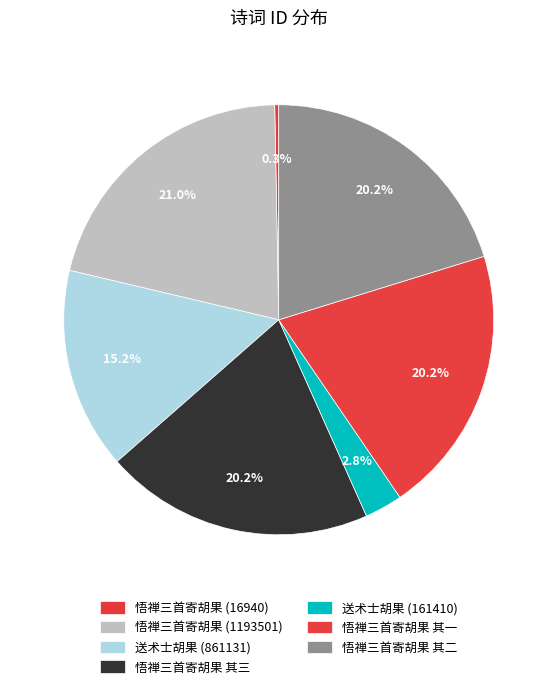

To the nearest percent, what is the difference between the largest and smallest slice percentages?

21%